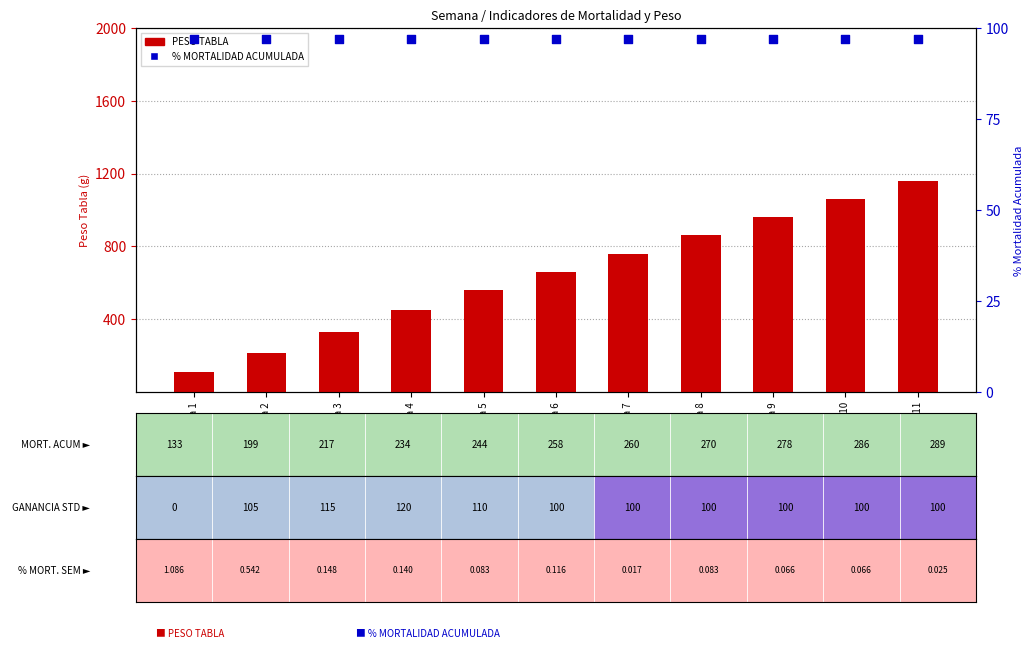

Which series reaches the maximum Y coordinate?

PESO TABLA